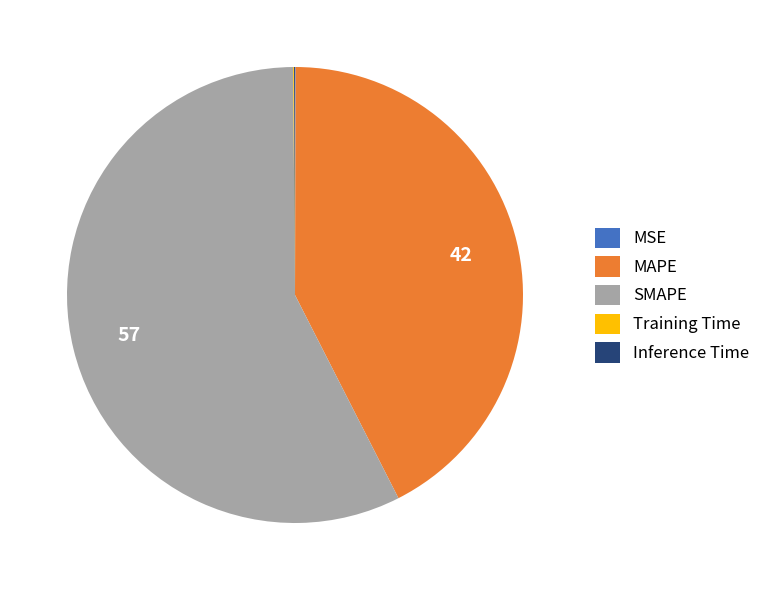

What is the largest slice in the pie chart?

SMAPE